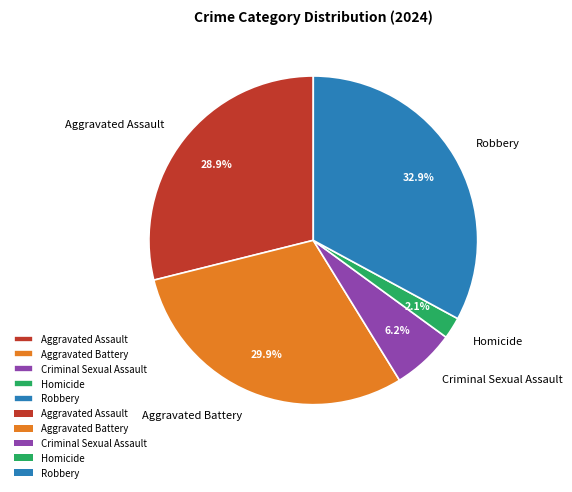

Approximately how many times larger is the value at Criminal Sexual Assault compared to Aggravated Assault?

0.2